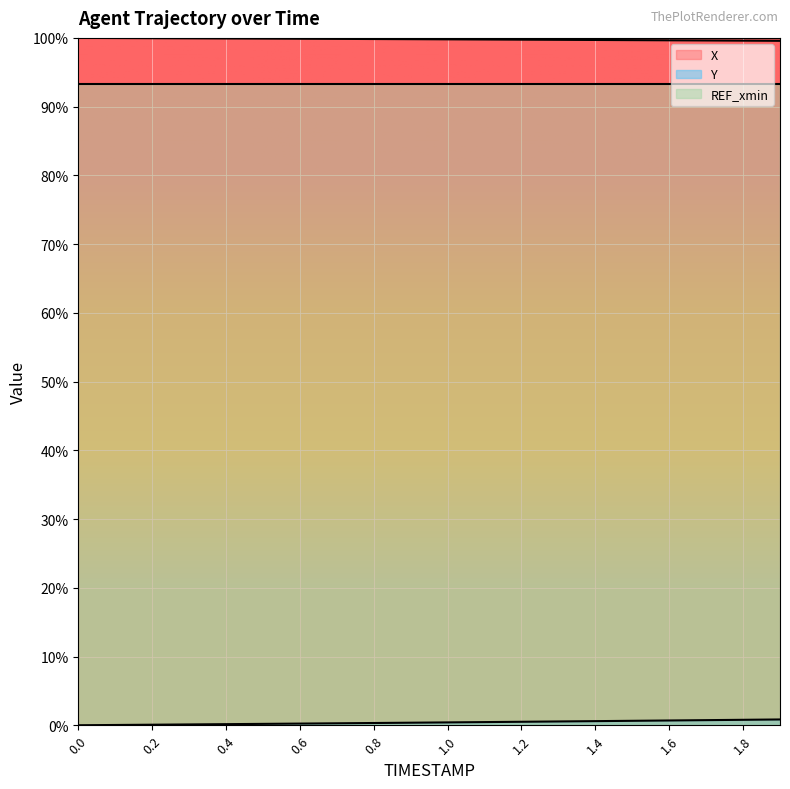

What position from the left is 0.5?

6